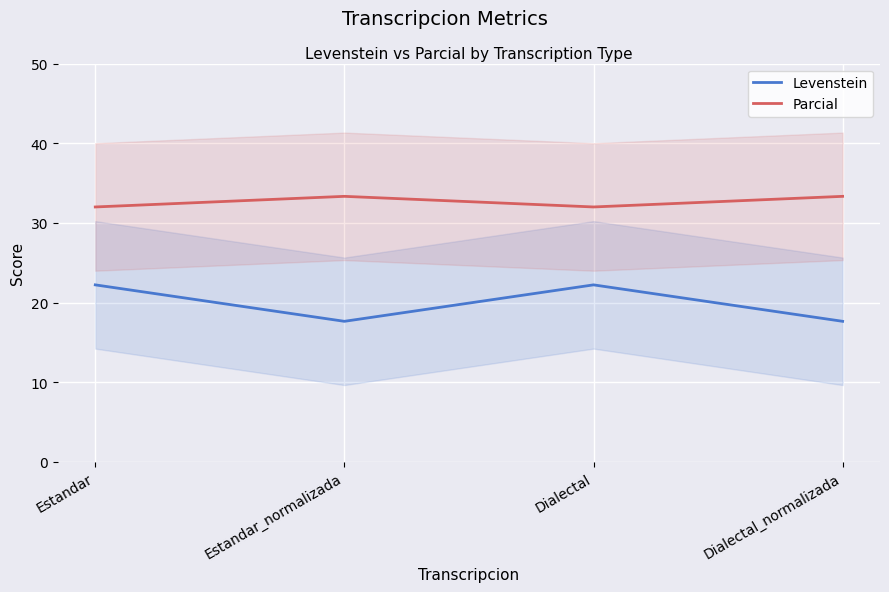

What is the label of the 1st point from the left?

Estandar